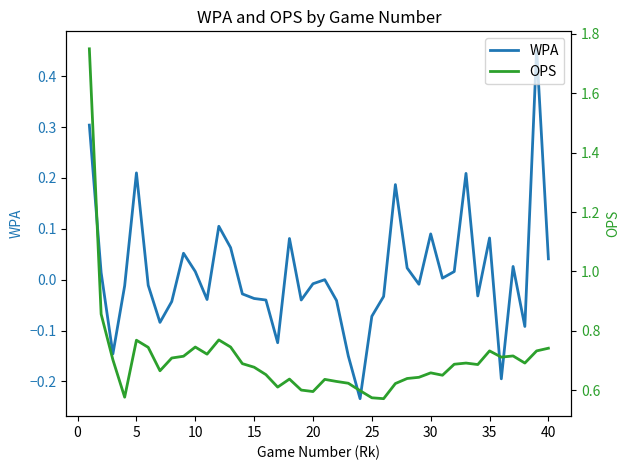

In WPA, how many points are lower than both neighbors (excluding endpoints)?

11